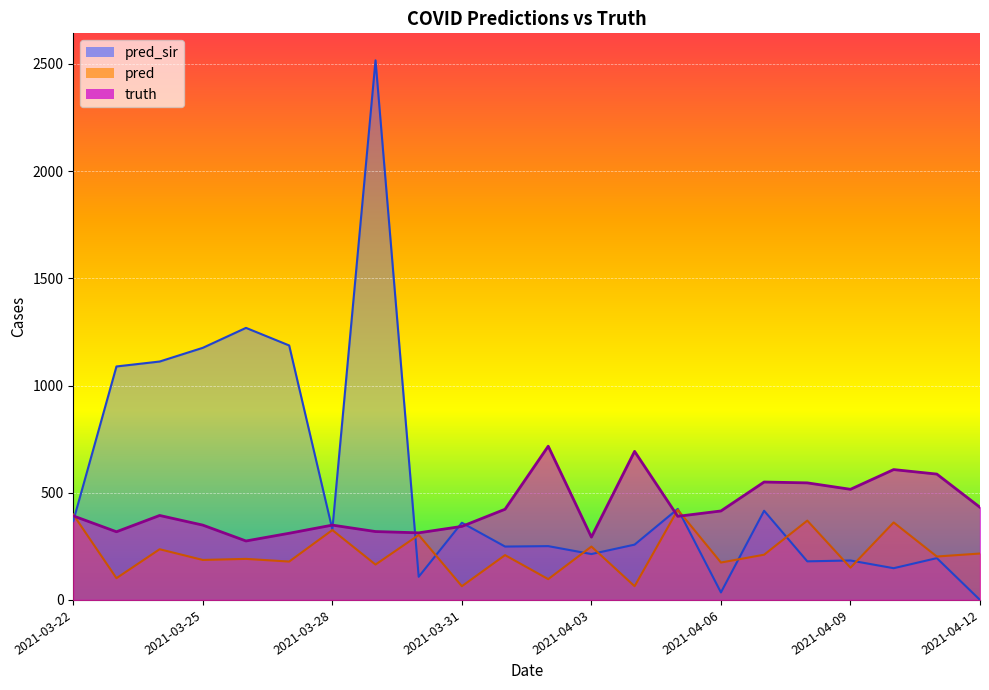

Does the chart display data point markers on the line(s)?

No